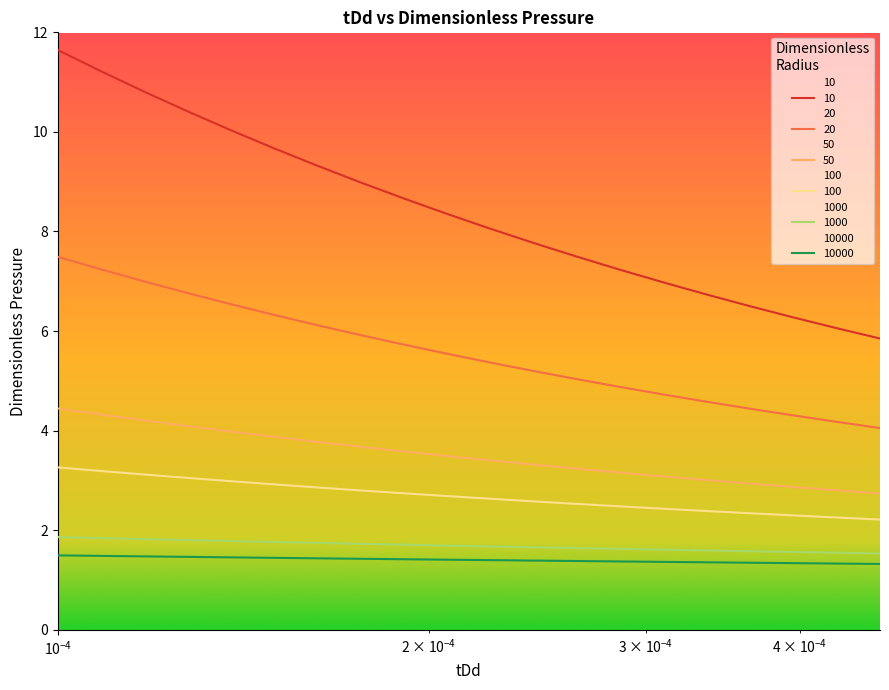

True or false: 10 and 100 intersect in this chart.

False